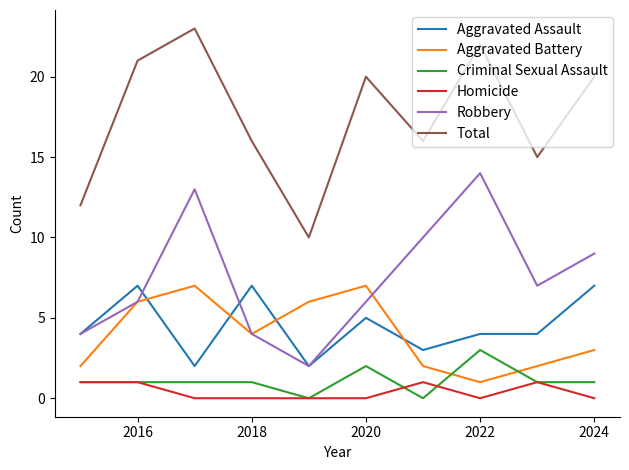

Which series has the largest range (max minus min)?

Total